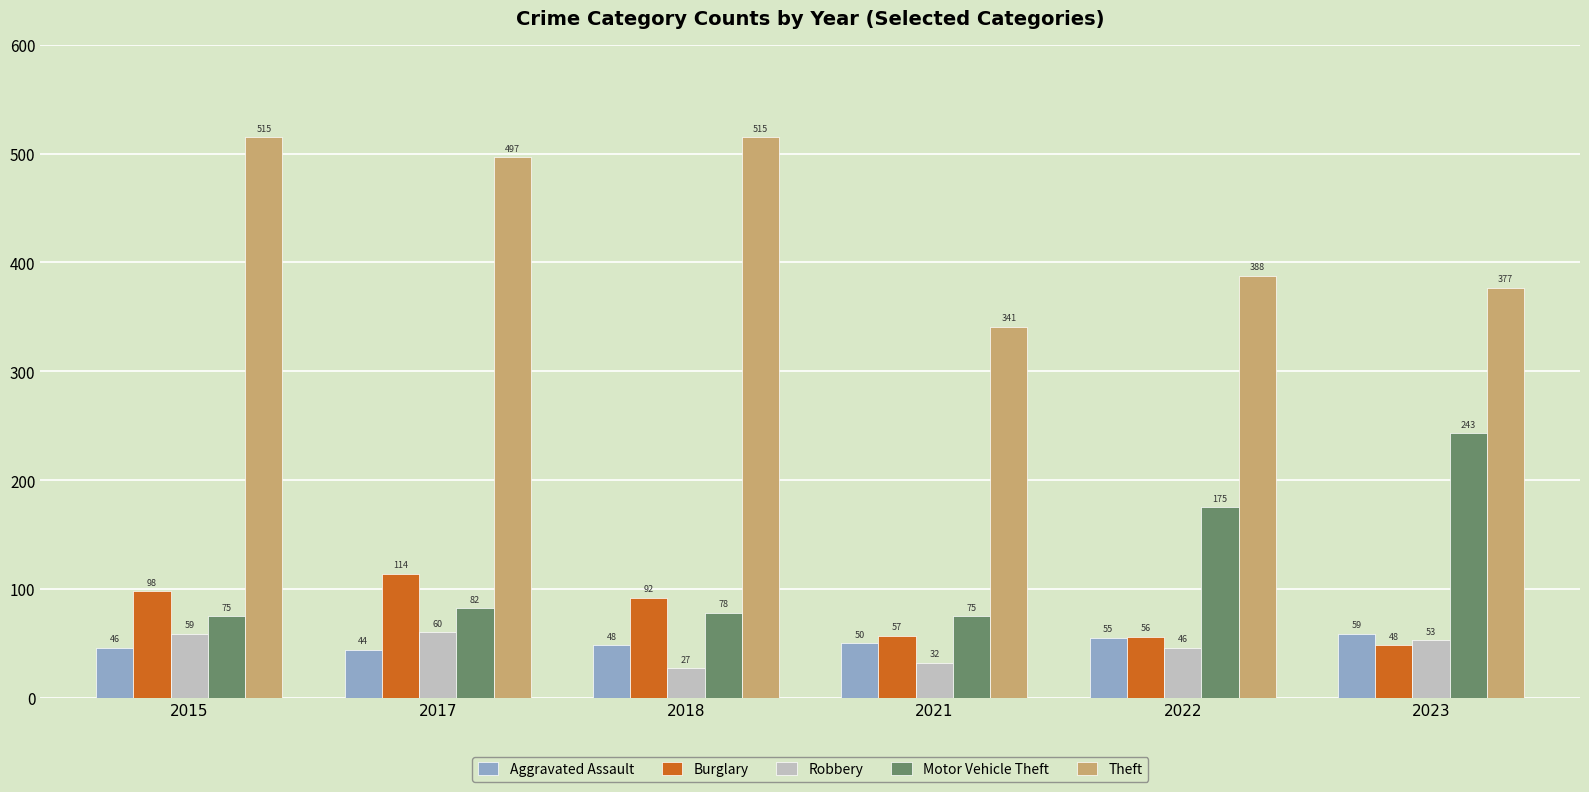

The Aggravated Assault series shows 22 at 2017. True or false?

False